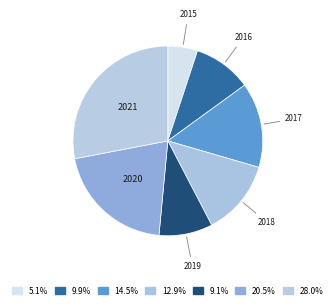

Is the sum of 2021 and 2016 greater than half?

No